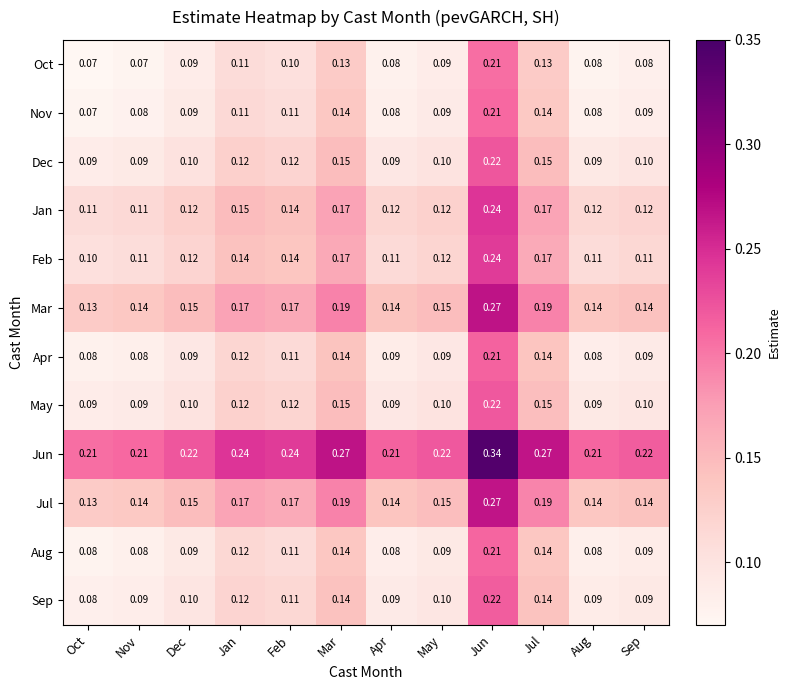

What is the total value across all series at Apr?

1.3